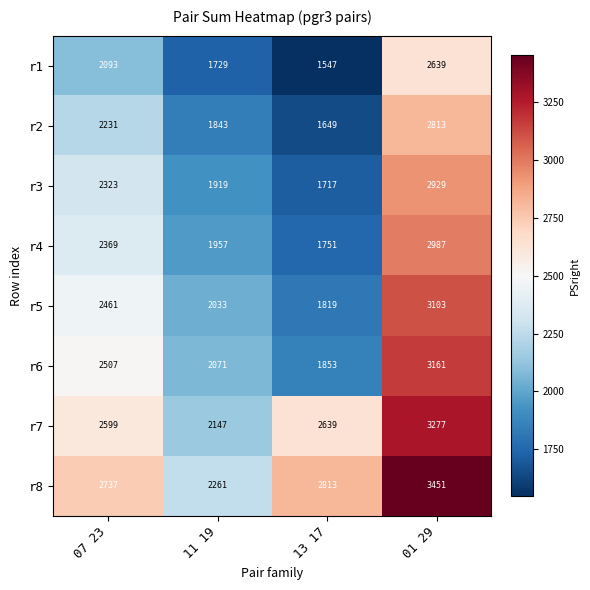

How many r5 values are between 2033 and 3103?

3